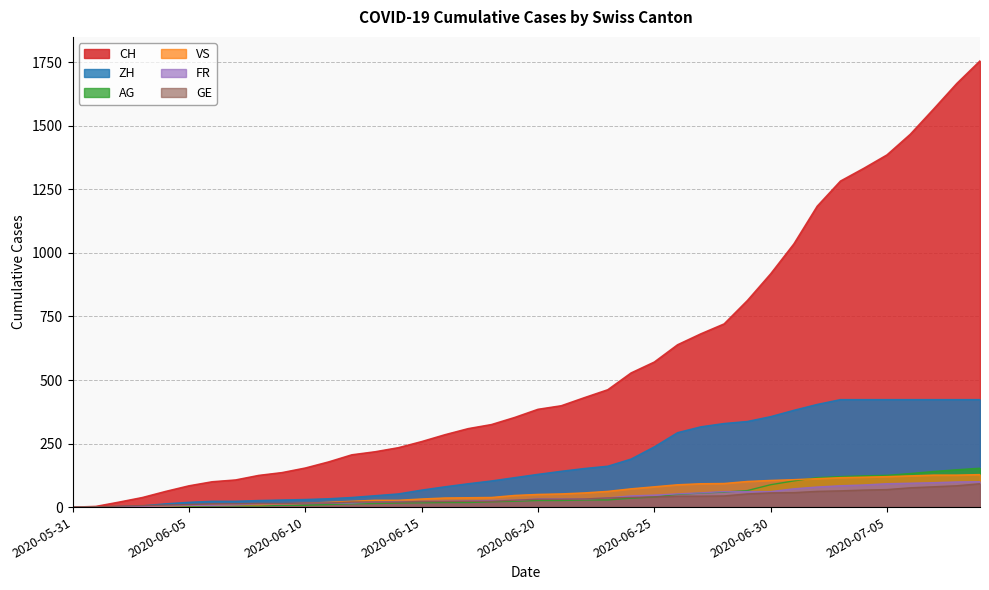

True or false: VS and FR intersect in this chart.

False